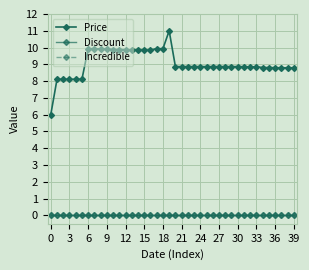

How many lines are shown in the chart?

3